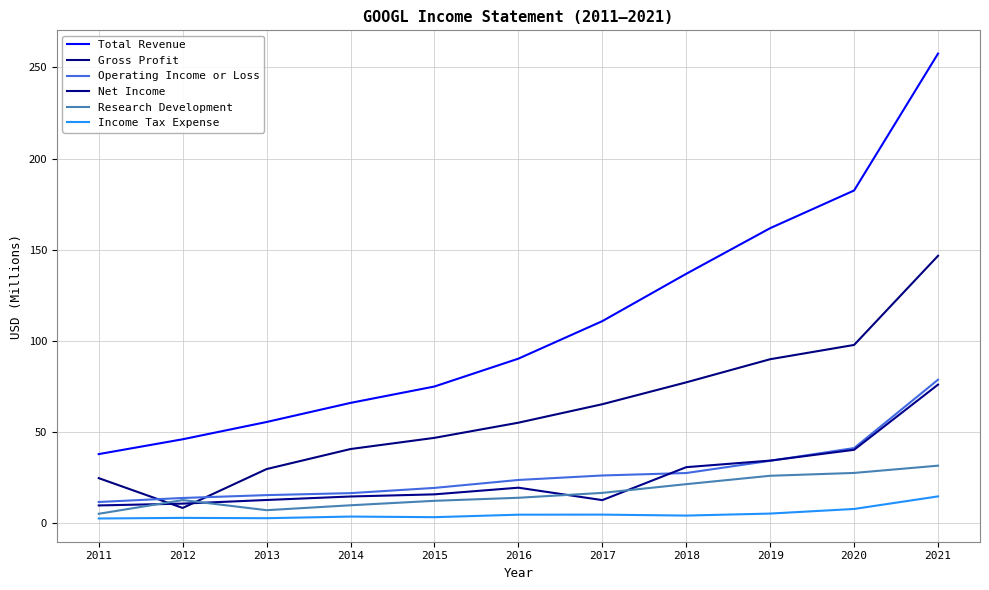

How many lines are shown in the chart?

6